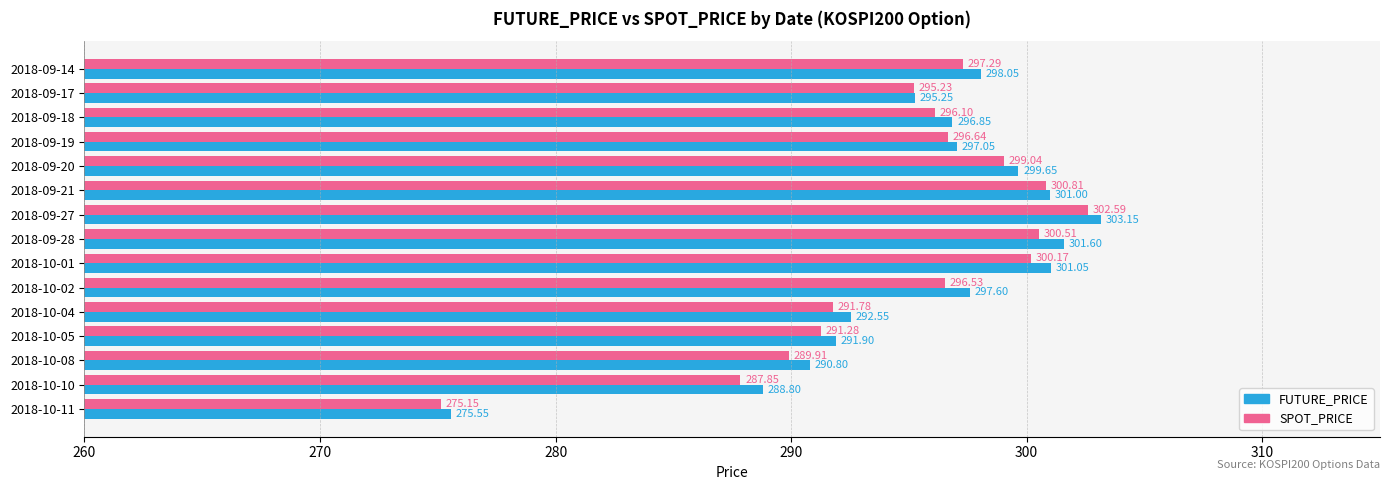

What is the sum of all SPOT_PRICE values?

4420.9